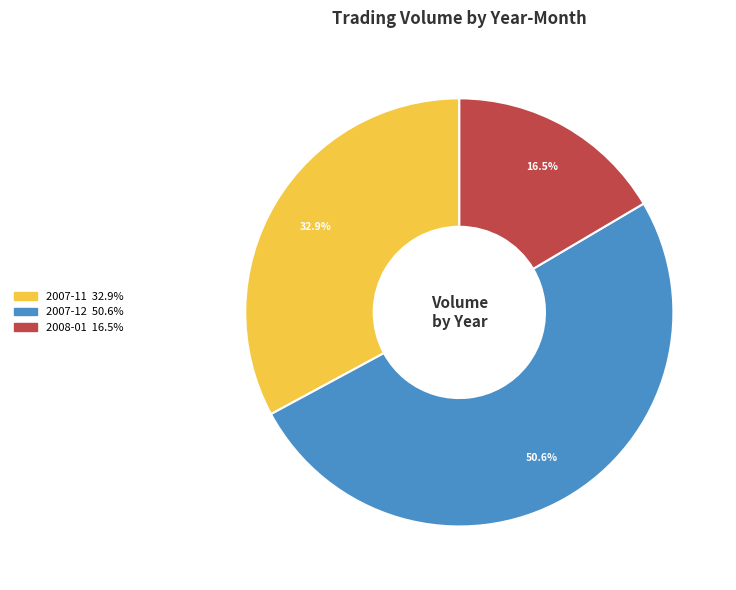

Is there a majority slice in this chart?

Yes